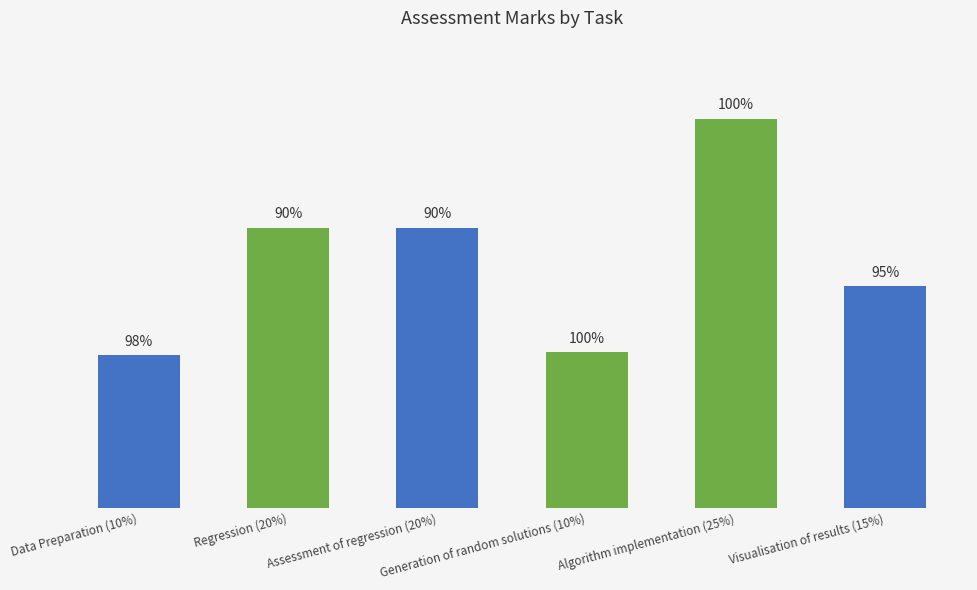

True or false: the data shows 25.0 at Algorithm implementation (25%).

True